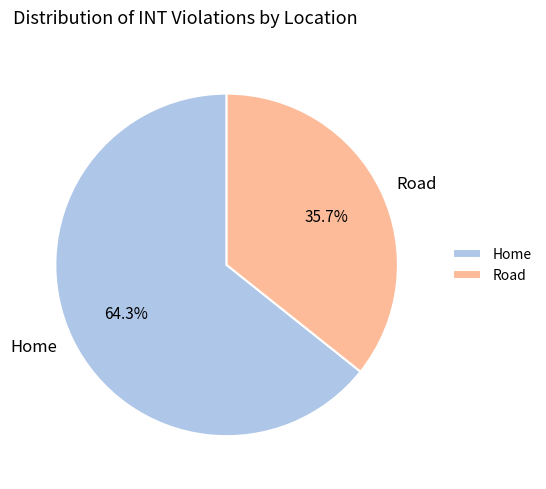

Is it true that Road is 36% of the pie?

True